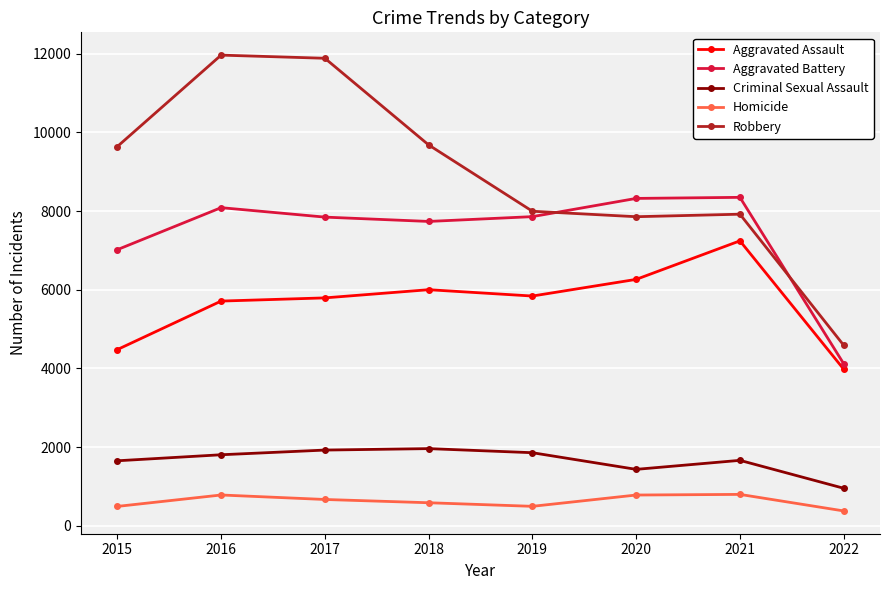

What is the difference between the maximum and second lowest values in the Aggravated Assault series?

2762